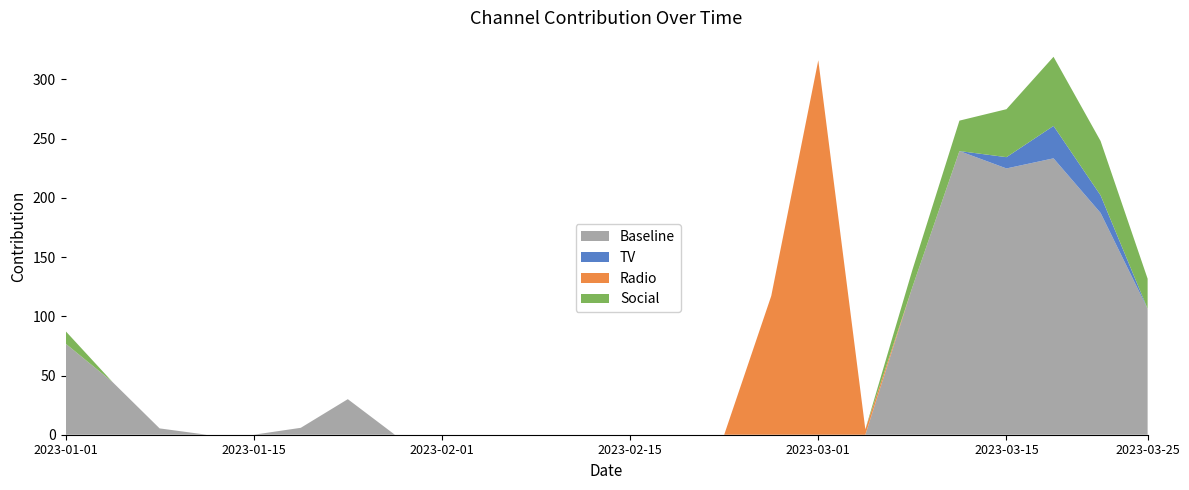

Reading right to left, transcribe all the data shown in this chart.

Baseline: 23=106.3	22=187.3	21=233.4	20=224.9	19=239.5	18=124.6	17=0.0	16=0.0	15=0.0	14=0.0	13=0.0	12=0.0	11=0.0	10=0.0	9=0.0	8=0.0	7=0.0	6=30.0	5=5.8	4=0.0	3=0.0	2=5.3	1=44.5	0=77.0
TV: 23=0.0	22=14.9	21=27.4	20=9.5	19=0.0	18=0.0	17=0.0	16=0.0	15=0.0	14=0.0	13=0.0	12=0.0	11=0.0	10=0.0	9=0.0	8=0.0	7=0.0	6=0.0	5=0.0	4=0.0	3=0.0	2=0.0	1=0.0	0=0.0
Radio: 23=0.0	22=0.0	21=0.0	20=0.0	19=0.0	18=0.0	17=4.5	16=316.2	15=117.2	14=0.0	13=0.0	12=0.0	11=0.0	10=0.0	9=0.0	8=0.0	7=0.0	6=0.0	5=0.0	4=0.0	3=0.0	2=0.0	1=0.0	0=0.0
Social: 23=25.4	22=45.9	21=58.4	20=40.5	19=25.7	18=14.5	17=0.0	16=0.0	15=0.0	14=0.0	13=0.0	12=0.0	11=0.0	10=0.0	9=0.0	8=0.0	7=0.0	6=0.0	5=0.0	4=0.0	3=0.0	2=0.0	1=0.0	0=10.6